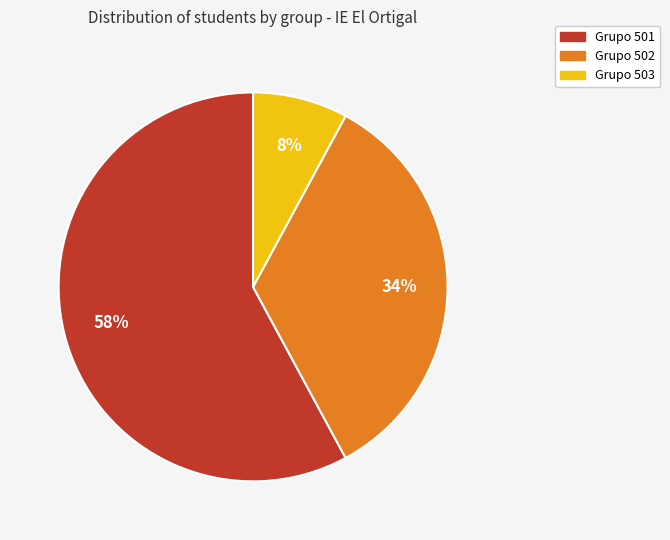

Combined, do Grupo 502 and Grupo 503 account for over 50%?

No